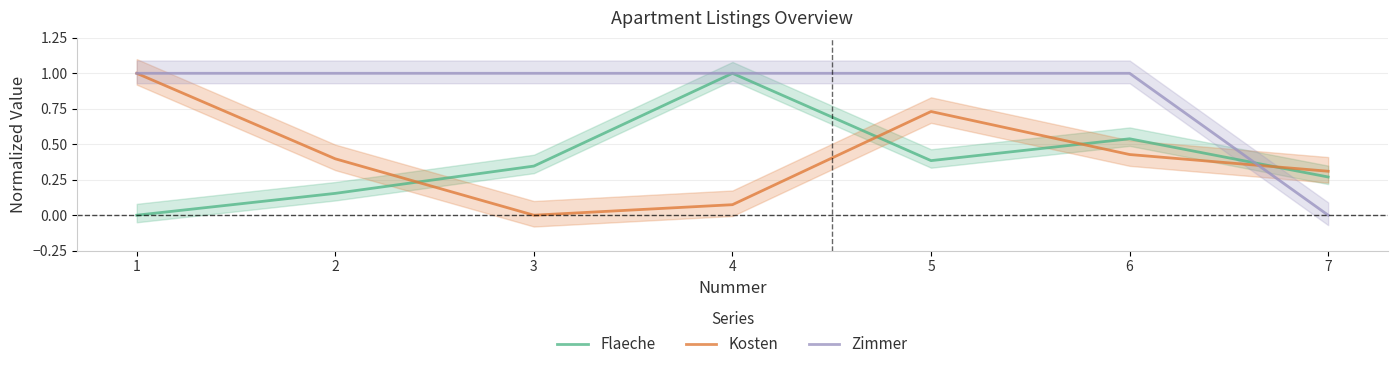

What is the difference between the second highest and second lowest values in the Kosten series?

0.7